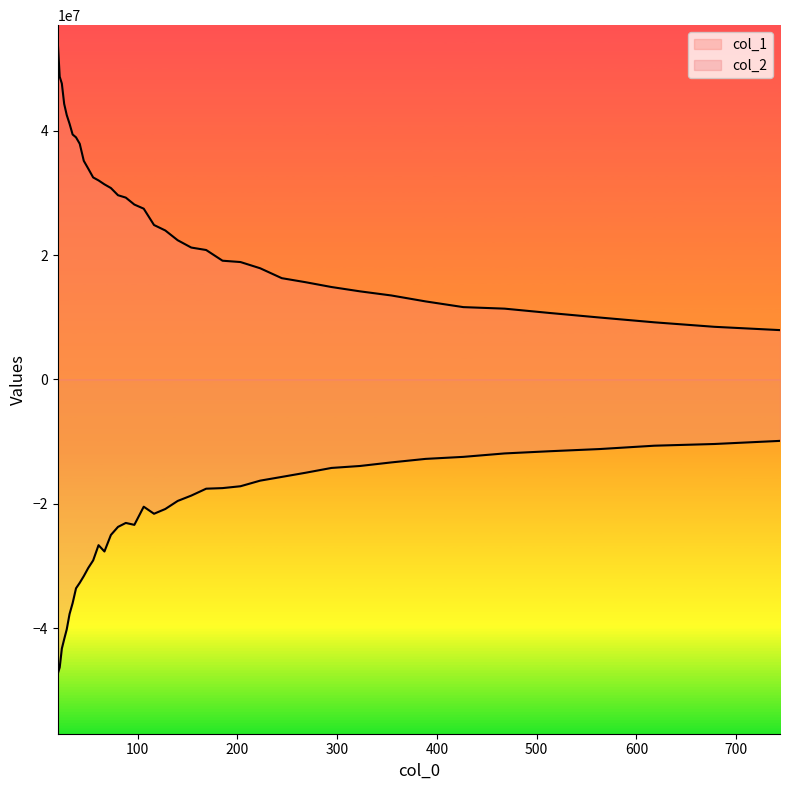

Rank the series by their average value, from lowest to highest.

col_2, col_1